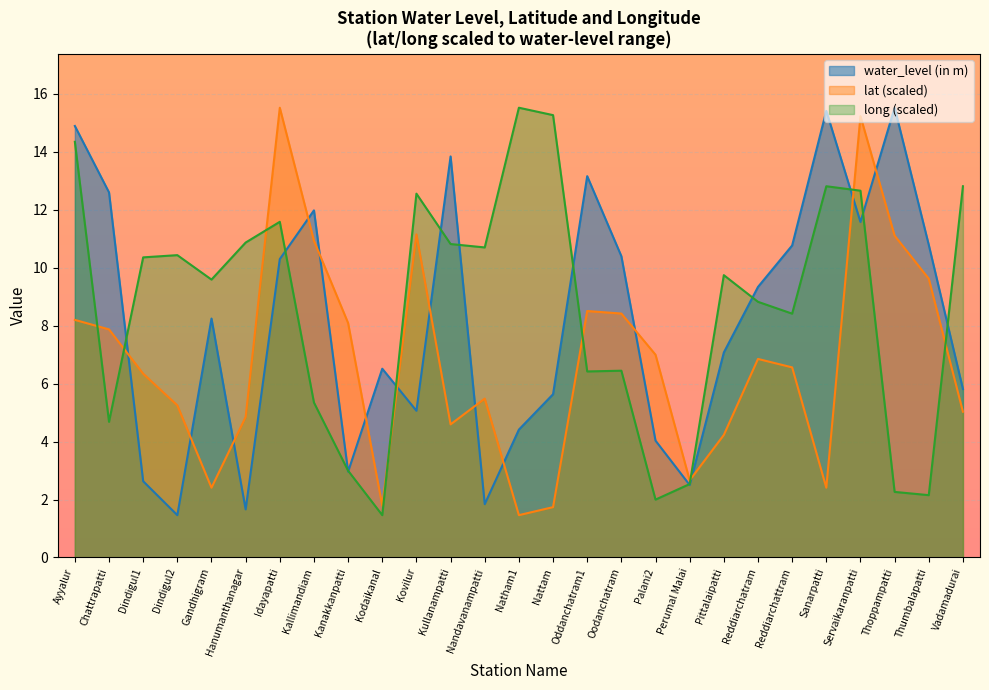

At which category does the chart reach its peak across all series?

Idayapatti